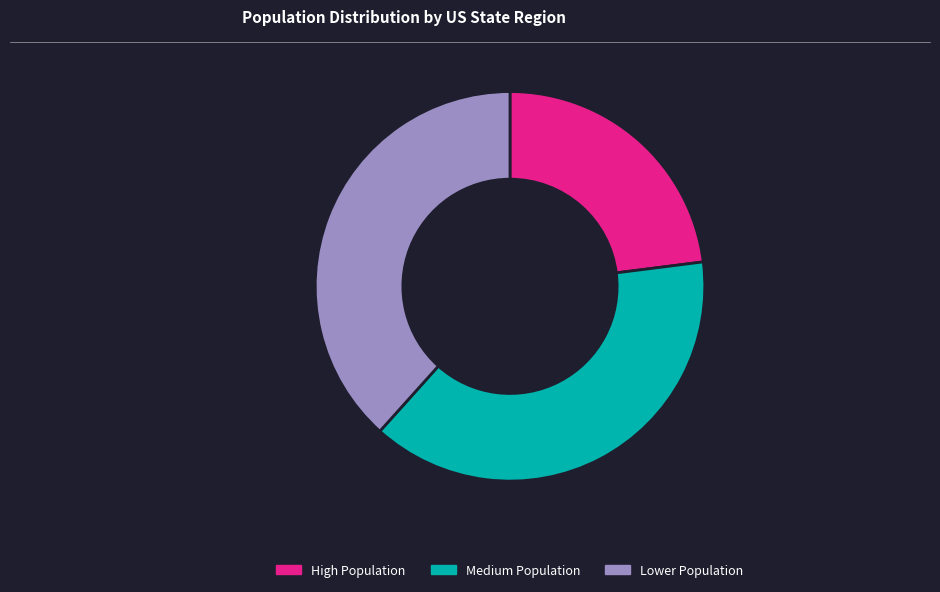

The Medium Population slice represents 39% of the pie. True or false?

True